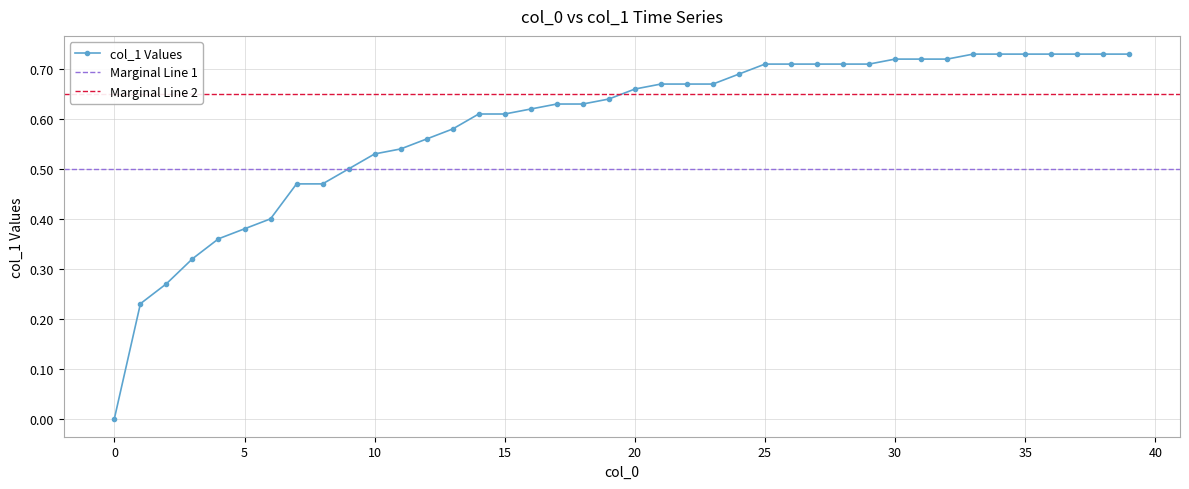

Reading left to right, transcribe all the data shown in this chart.

0.0	0.2	0.3	0.3	0.4	0.4	0.4	0.5	0.5	0.5	0.5	0.5	0.6	0.6	0.6	0.6	0.6	0.6	0.6	0.6	0.7	0.7	0.7	0.7	0.7	0.7	0.7	0.7	0.7	0.7	0.7	0.7	0.7	0.7	0.7	0.7	0.7	0.7	0.7	0.7